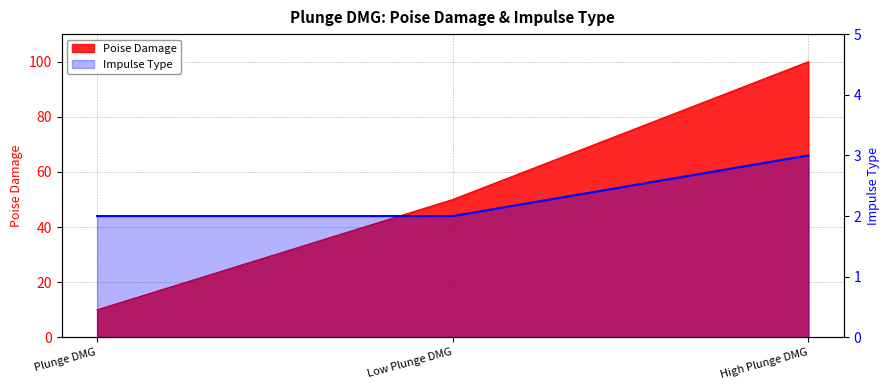

What is the minimum value shown in the chart?

2